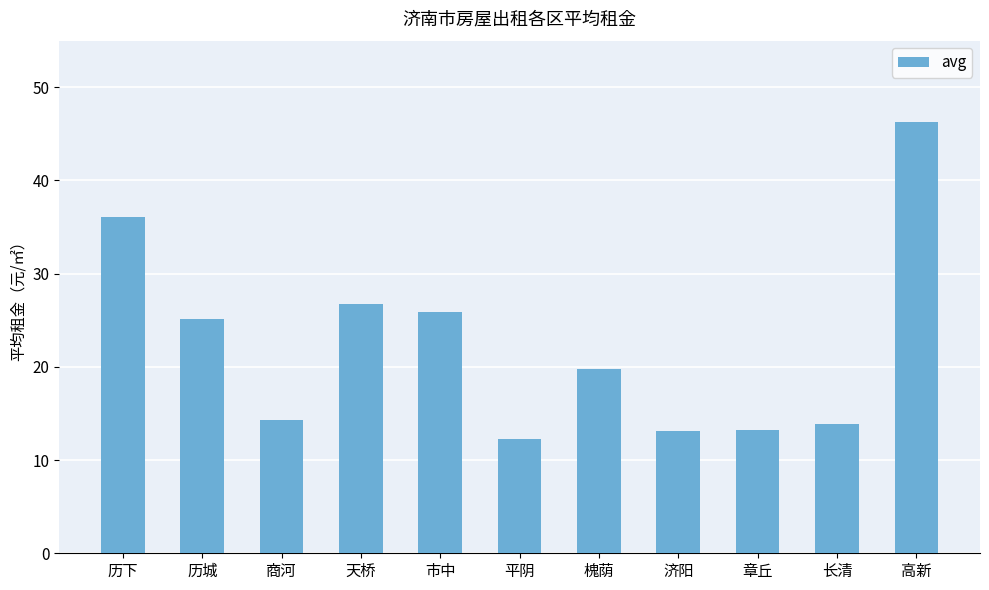

The chart shows a value of 21.0 at 济阳. True or false?

False